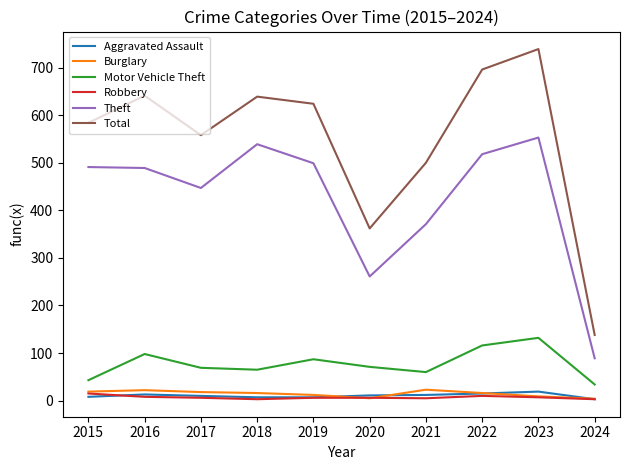

Which series has the largest total across all categories?

Total